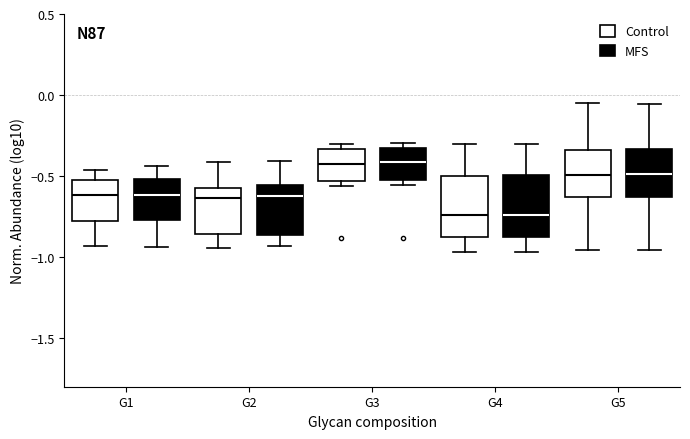

Reading left to right, transcribe this box plot: for each box, give where its median line is, the range the box spans, and where its two whiskers end, as read against the y-axis. The values are not printed on the chart, so give them approximately, as read against the axis.

G1 (Control): median -0.60, box -0.75 to -0.55, whiskers -0.95 to -0.45
G1 (MFS): median -0.60, box -0.75 to -0.50, whiskers -0.95 to -0.45
G2 (Control): median -0.65, box -0.85 to -0.60, whiskers -0.95 to -0.40
G2 (MFS): median -0.60, box -0.85 to -0.55, whiskers -0.95 to -0.40
G3 (Control): median -0.40, box -0.55 to -0.35, whiskers -0.55 (just below the box's lower edge) to -0.30
G3 (MFS): median -0.40, box -0.50 to -0.35, whiskers -0.55 to -0.30
G4 (Control): median -0.75, box -0.90 to -0.50, whiskers -0.95 to -0.30
G4 (MFS): median -0.75, box -0.90 to -0.50, whiskers -0.95 to -0.30
G5 (Control): median -0.50, box -0.65 to -0.35, whiskers -0.95 to -0.05
G5 (MFS): median -0.50, box -0.65 to -0.35, whiskers -0.95 to -0.05